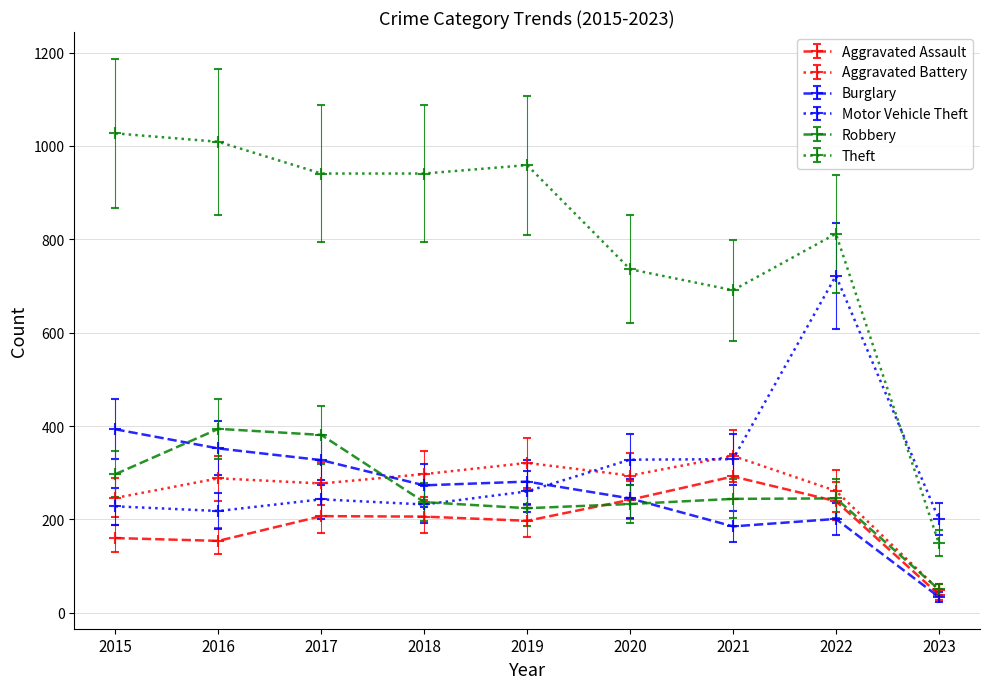

Which series has the widest spread of values?

Theft